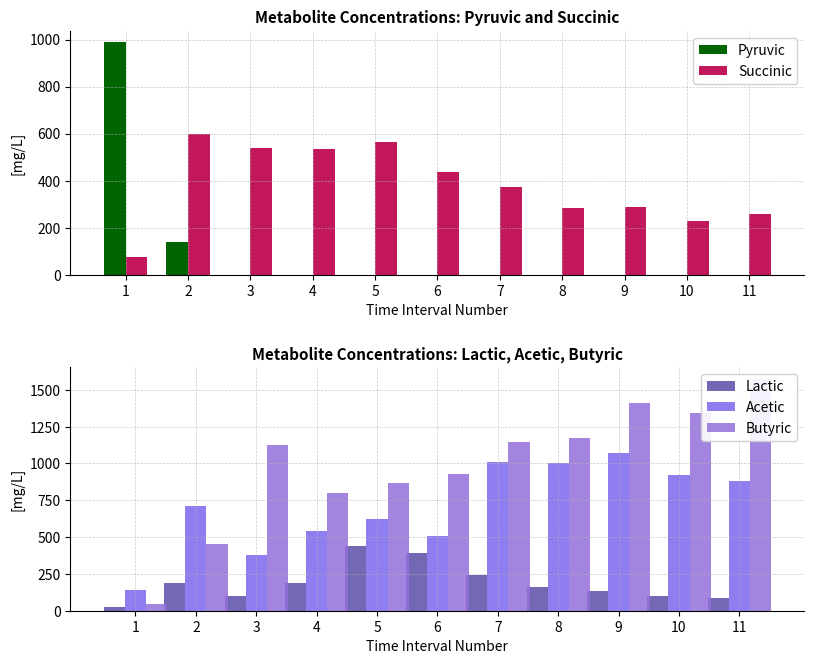

How many bars are there in each group?

5